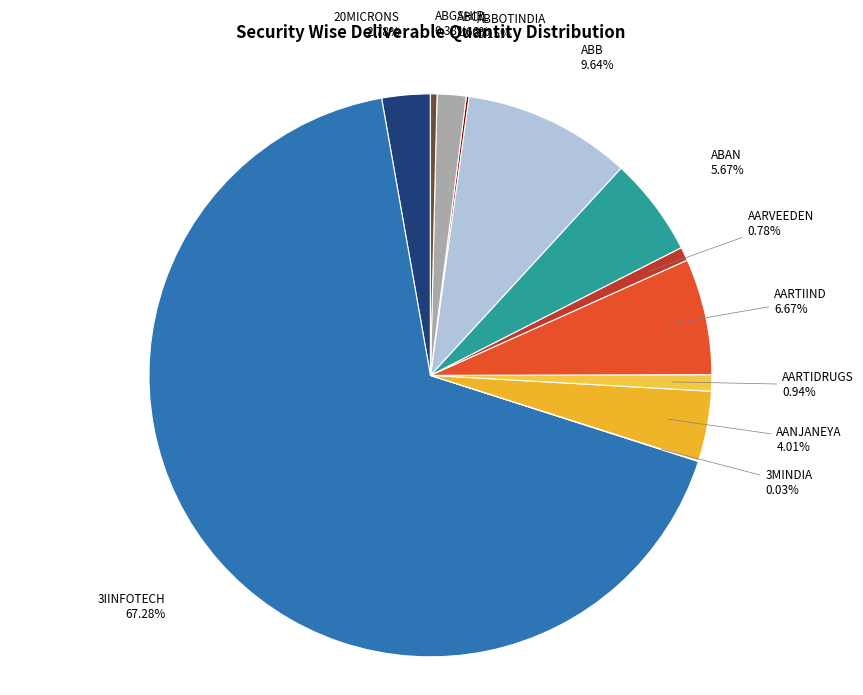

Combined, do AARTIIND and ABGSHIP account for over 50%?

No